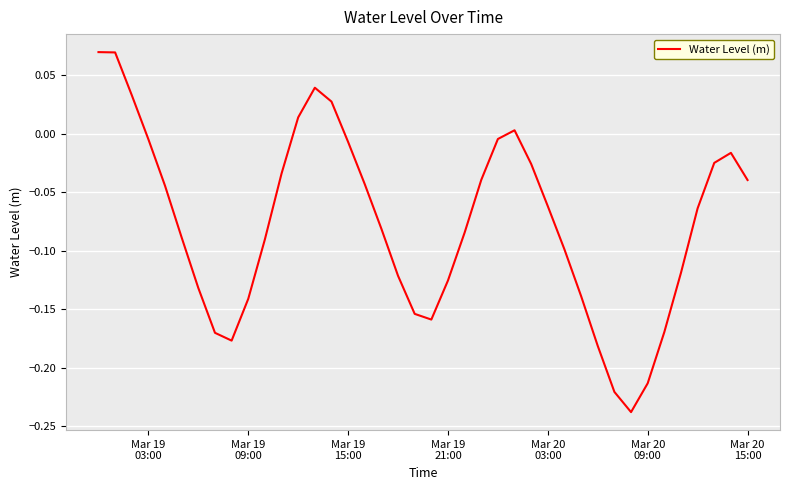

What is the difference between the maximum and minimum values?

0.3